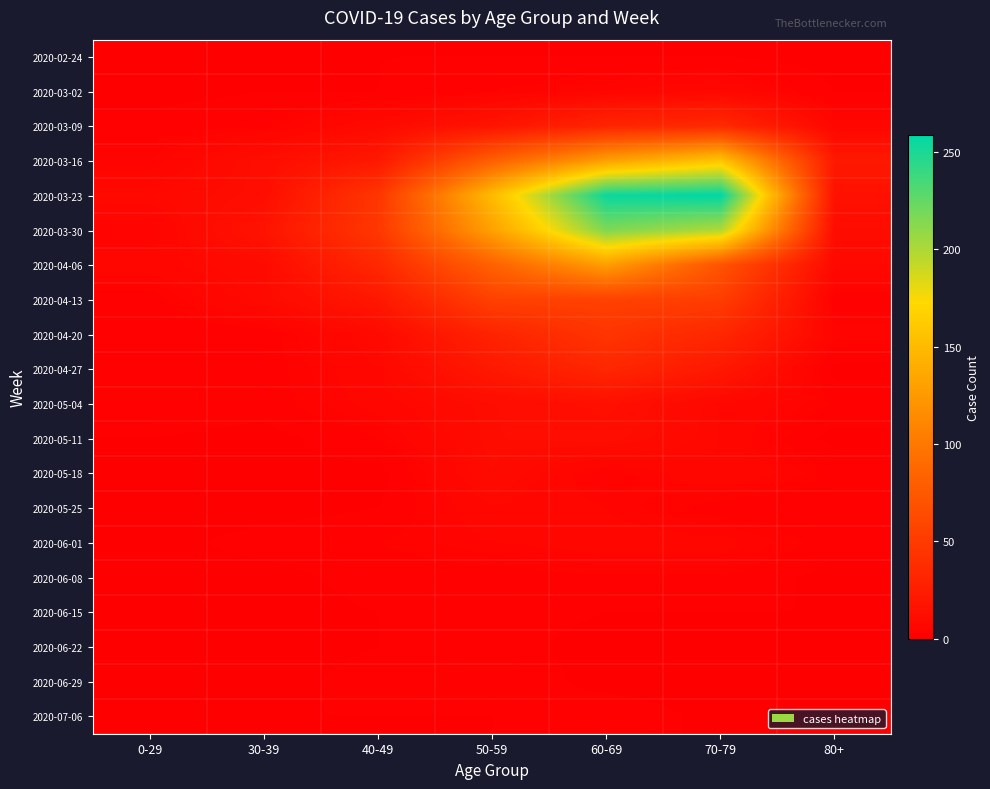

Reading right to left, list all the values displayed in this chart.

2020-02-24: 80+=0	70-79=1	60-69=1	50-59=1	40-49=1	30-39=0	0-29=0
2020-03-02: 80+=1	70-79=7	60-69=5	50-59=3	40-49=1	30-39=1	0-29=0
2020-03-09: 80+=6	70-79=35	60-69=31	50-59=17	40-49=9	30-39=3	0-29=2
2020-03-16: 80+=21	70-79=158	60-69=130	50-59=81	40-49=21	30-39=12	0-29=4
2020-03-23: 80+=15	70-79=259	60-69=255	50-59=151	40-49=46	30-39=12	0-29=8
2020-03-30: 80+=11	70-79=199	60-69=216	50-59=131	40-49=47	30-39=17	0-29=4
2020-04-06: 80+=8	70-79=71	60-69=129	50-59=83	40-49=34	30-39=10	0-29=6
2020-04-13: 80+=2	70-79=52	60-69=56	50-59=55	40-49=20	30-39=9	0-29=2
2020-04-20: 80+=5	70-79=33	60-69=45	50-59=30	40-49=9	30-39=2	0-29=1
2020-04-27: 80+=0	70-79=21	60-69=33	50-59=21	40-49=7	30-39=2	0-29=2
2020-05-04: 80+=3	70-79=7	60-69=14	50-59=11	40-49=6	30-39=2	0-29=3
2020-05-11: 80+=0	70-79=7	60-69=12	50-59=11	40-49=3	30-39=0	0-29=1
2020-05-18: 80+=3	70-79=7	60-69=3	50-59=10	40-49=0	30-39=1	0-29=0
2020-05-25: 80+=1	70-79=2	60-69=5	50-59=7	40-49=1	30-39=0	0-29=0
2020-06-01: 80+=2	70-79=6	60-69=6	50-59=5	40-49=3	30-39=2	0-29=0
2020-06-08: 80+=0	70-79=3	60-69=3	50-59=2	40-49=2	30-39=0	0-29=0
2020-06-15: 80+=1	70-79=1	60-69=1	50-59=2	40-49=1	30-39=0	0-29=0
2020-06-22: 80+=0	70-79=1	60-69=0	50-59=2	40-49=1	30-39=0	0-29=1
2020-06-29: 80+=0	70-79=0	60-69=0	50-59=3	40-49=2	30-39=0	0-29=0
2020-07-06: 80+=0	70-79=0	60-69=3	50-59=1	40-49=1	30-39=1	0-29=0